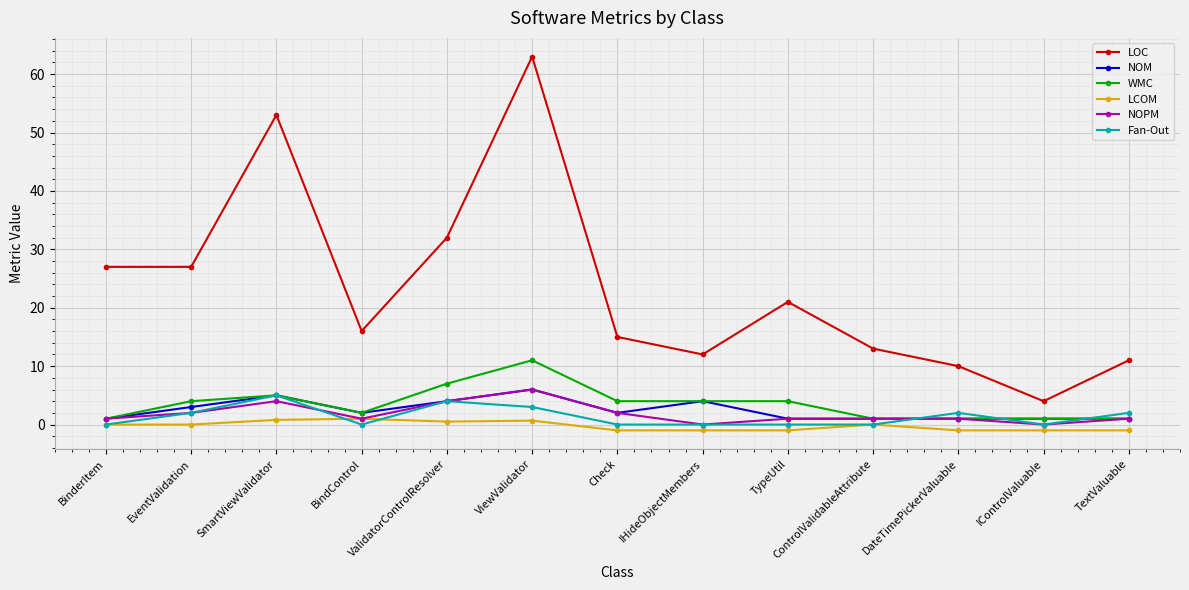

True or false: Fan-Out and LOC cross at least once.

False